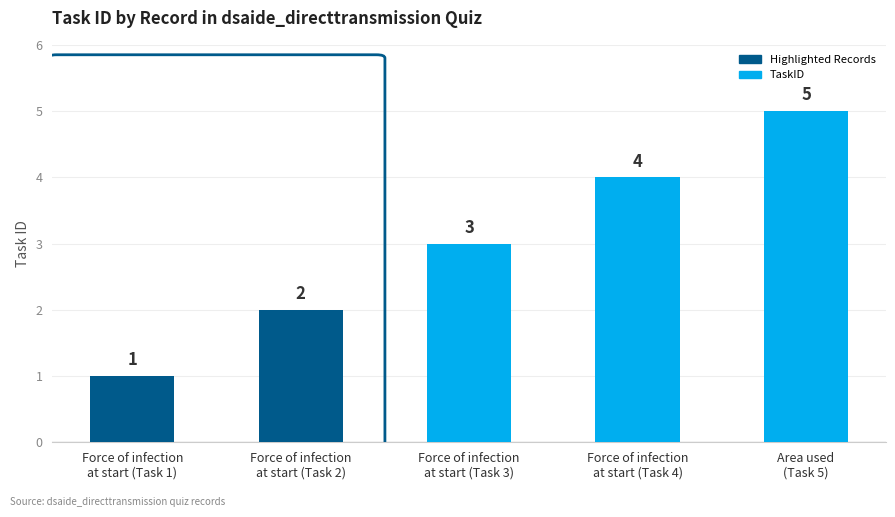

Reading left to right, transcribe all the data shown in this chart.

Force of infection
at start (Task 1)=1	Force of infection
at start (Task 2)=2	Force of infection
at start (Task 3)=3	Force of infection
at start (Task 4)=4	Area used
(Task 5)=5